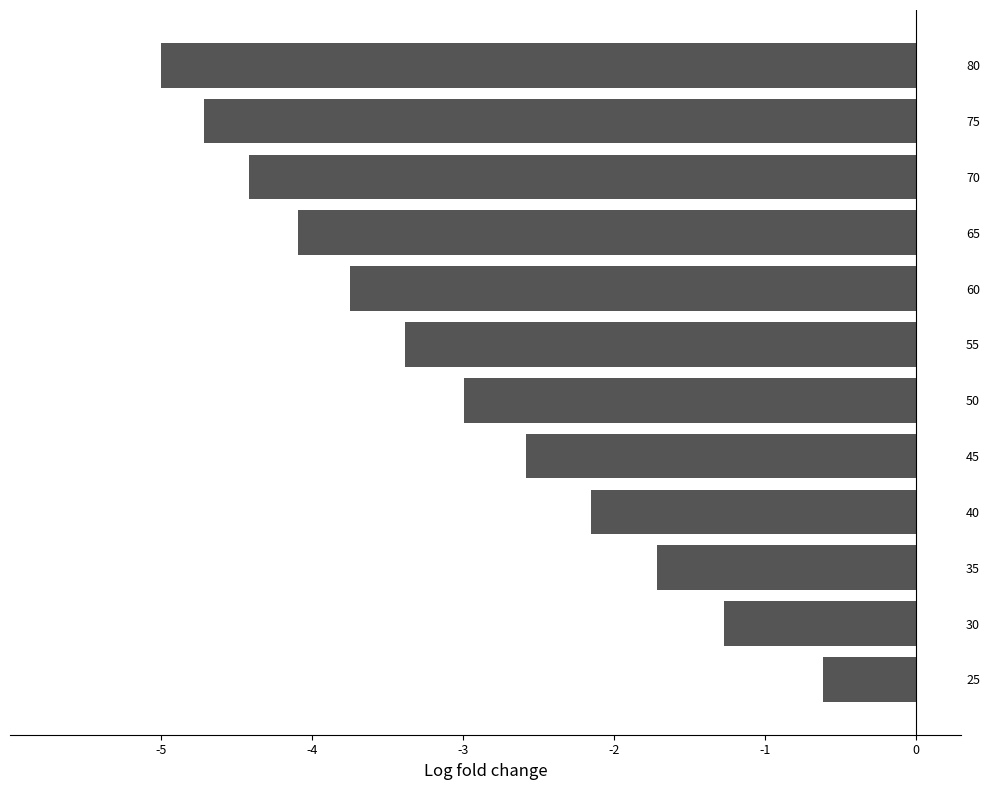

Reading top to bottom, extract all data points from this chart.

80=-5.0	75=-4.7	70=-4.4	65=-4.1	60=-3.7	55=-3.4	50=-3.0	45=-2.6	40=-2.2	35=-1.7	30=-1.3	25=-0.6